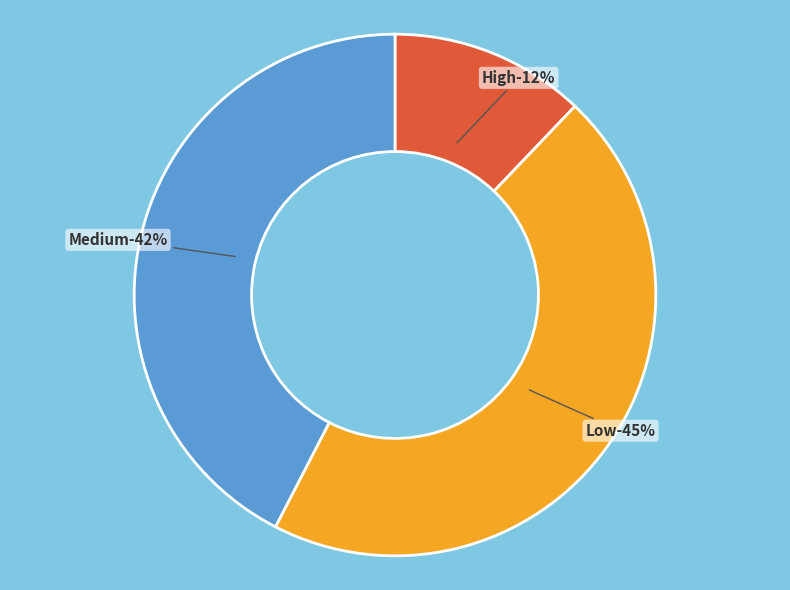

What percentage do Low and Medium together represent?

87.9%